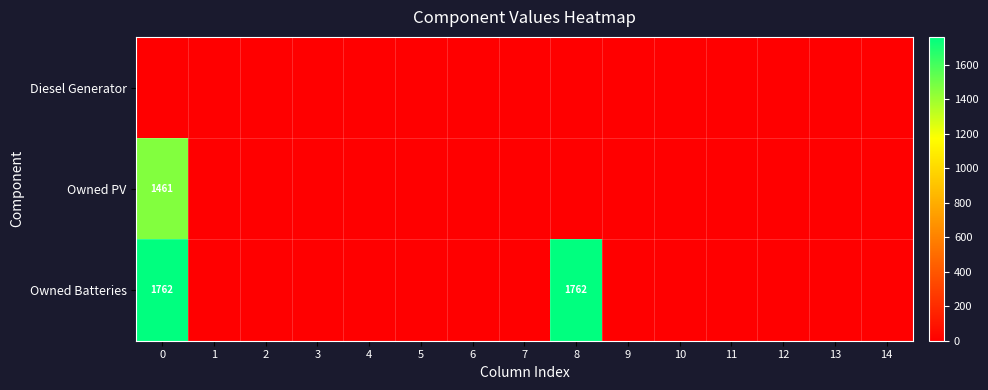

The value of Owned Batteries at 0 is 2830. True or false?

False